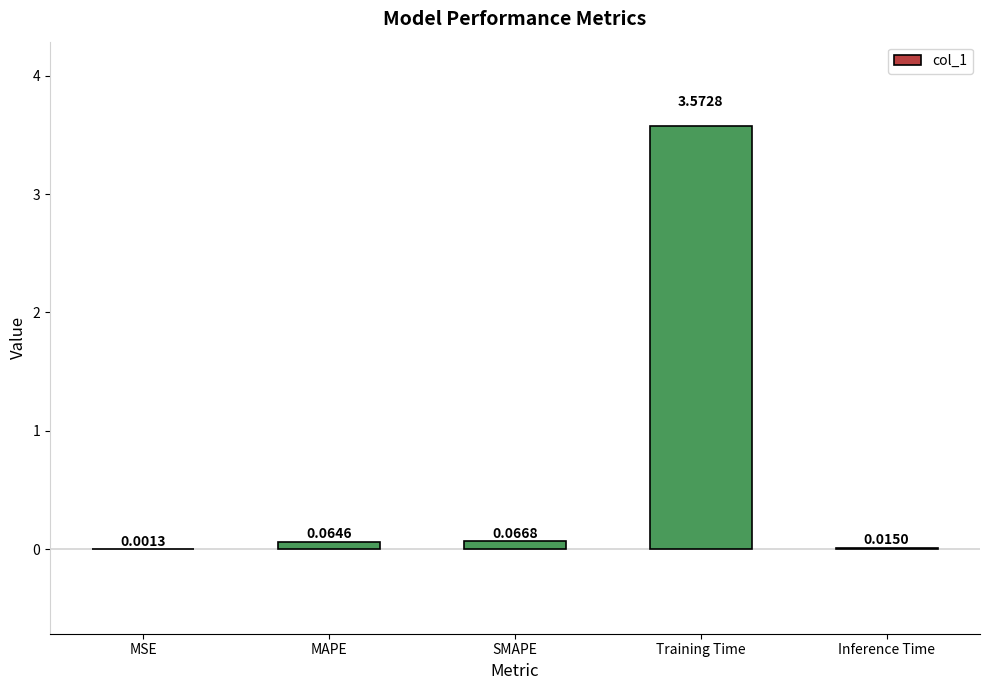

What is the sum of all values?

3.7